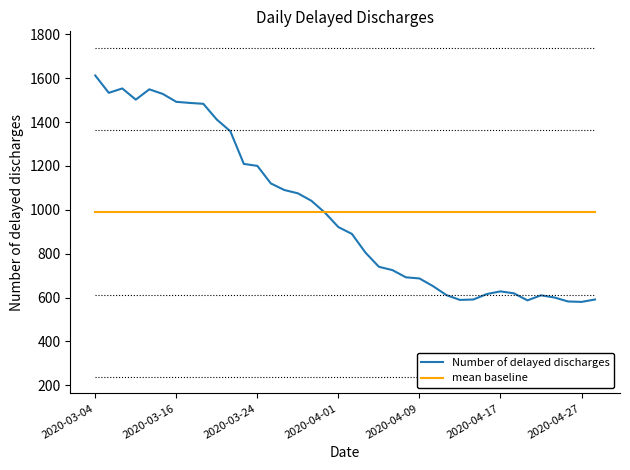

List the series in order of their peak value, lowest first.

mean baseline, Number of delayed discharges